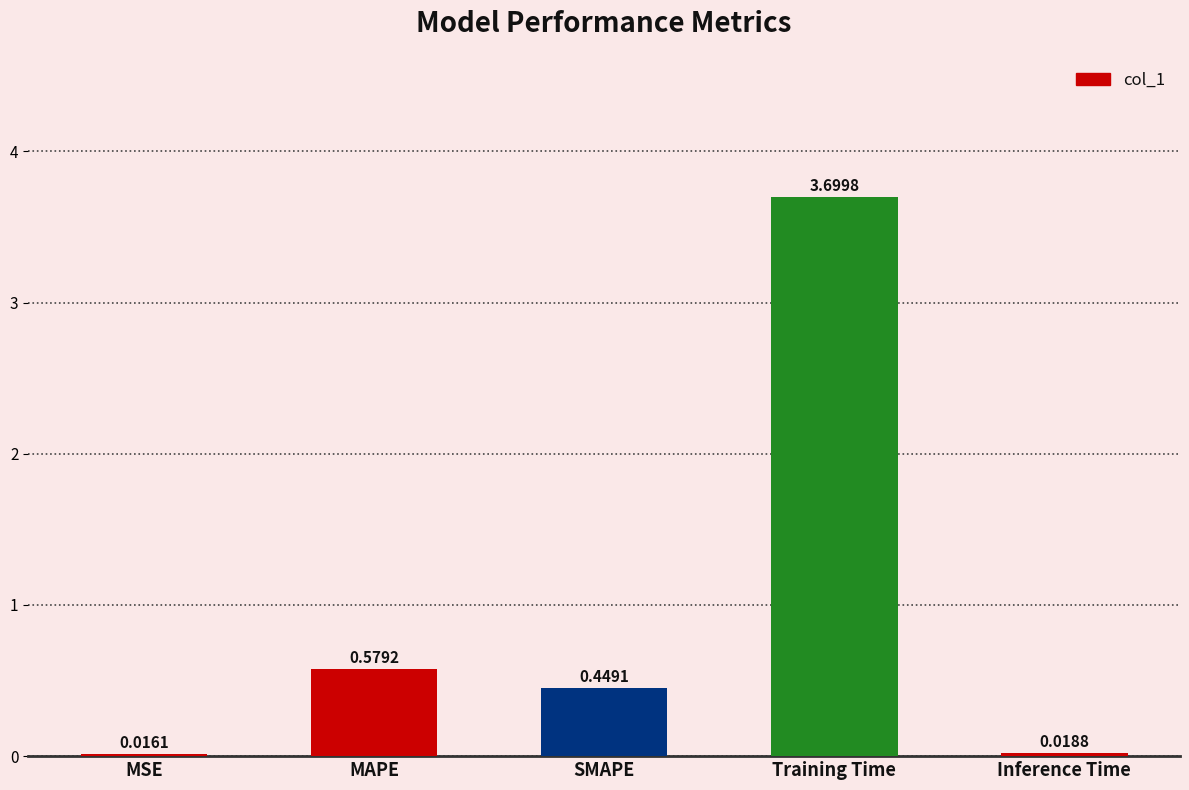

What is the sum of the values at Training Time and Inference Time?

3.7